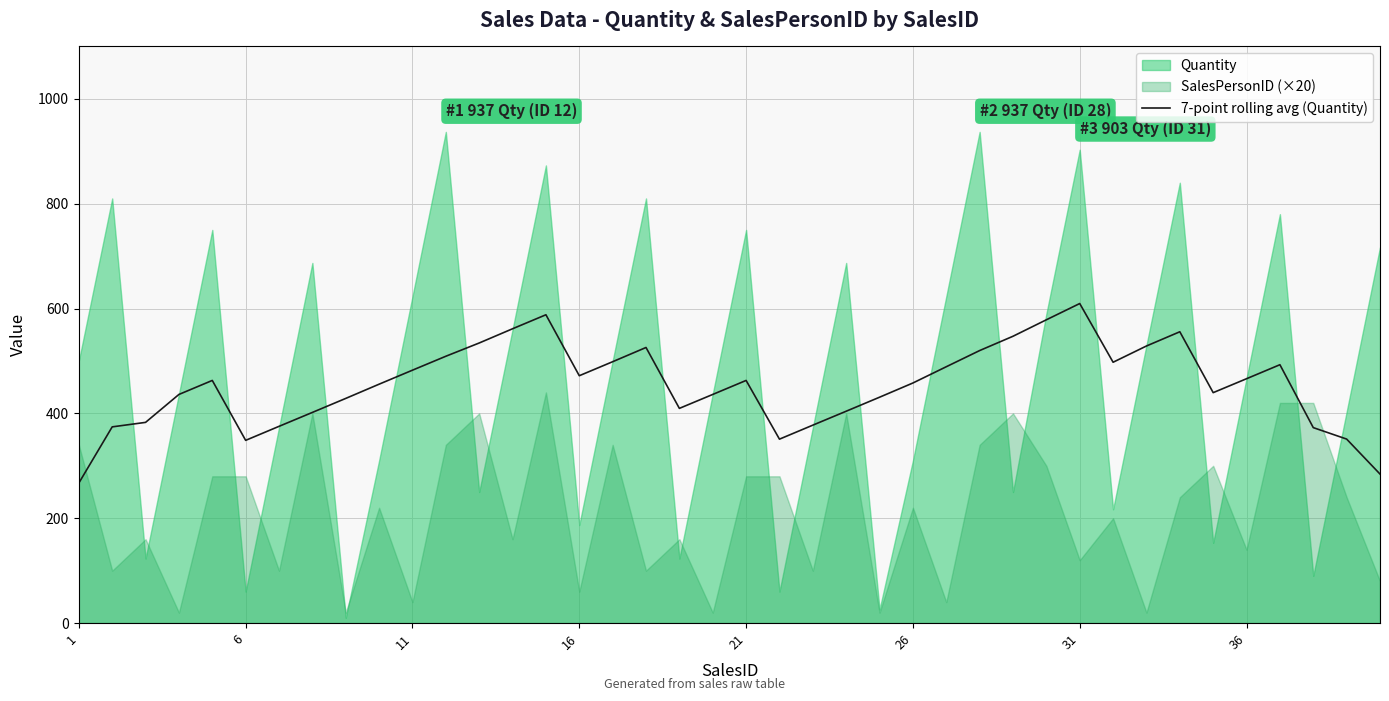

What is the highest value of the 7-point rolling avg (Quantity) series?

609.6